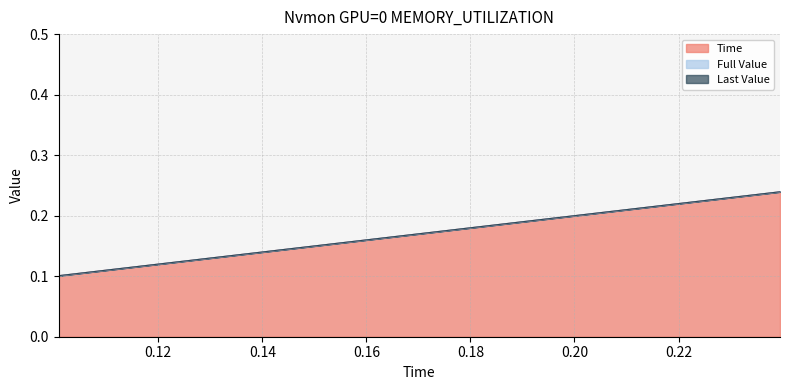

What is the total value across all series at 0?

0.1